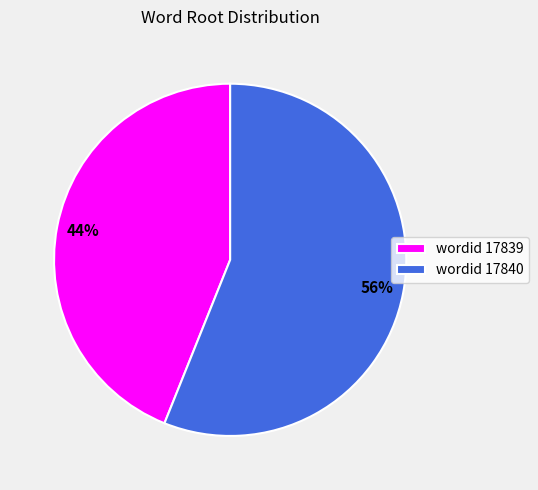

Which slice represents more than half of the pie?

wordid 17840